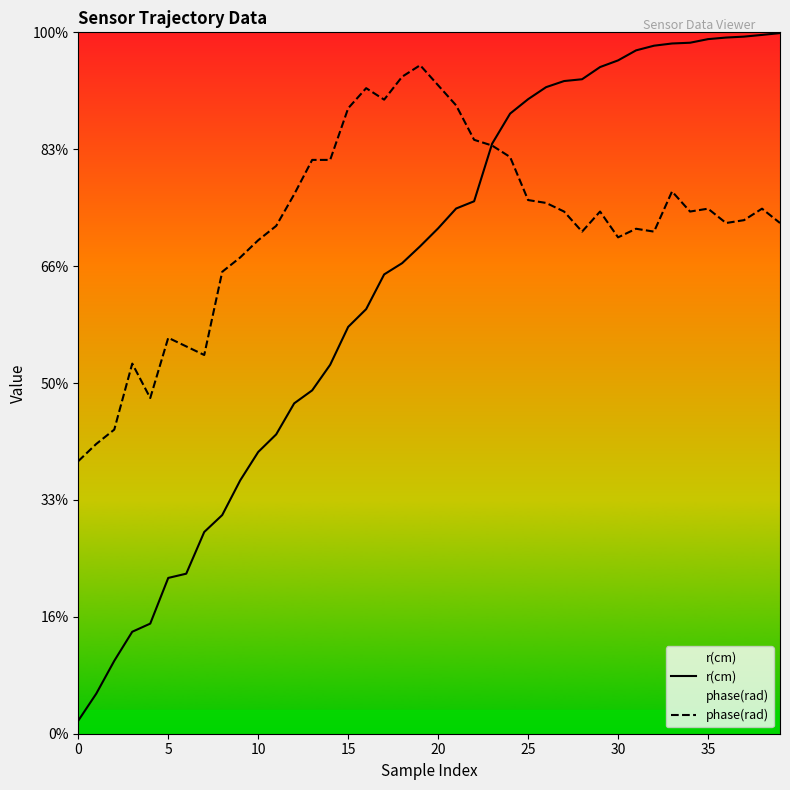

Between 22 and 33, which is larger?

33